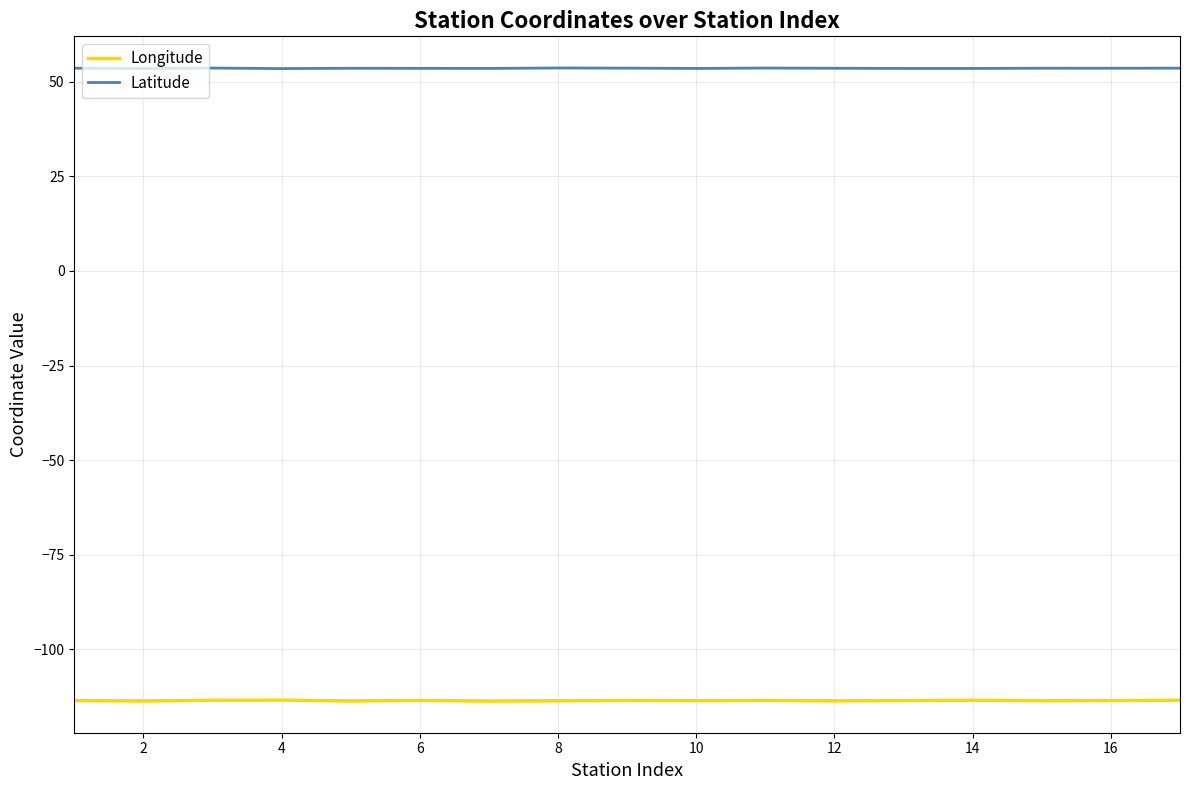

Rank the series by their maximum value, from lowest to highest.

Longitude, Latitude